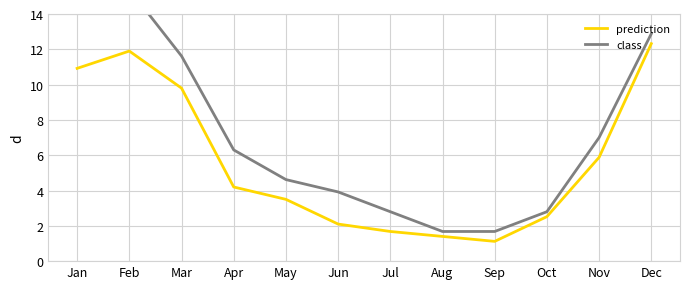

Between May and Jun, which is larger?

May